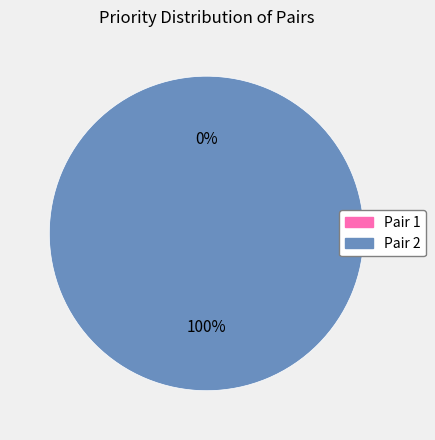

To the nearest percent, what is the average slice percentage?

50%